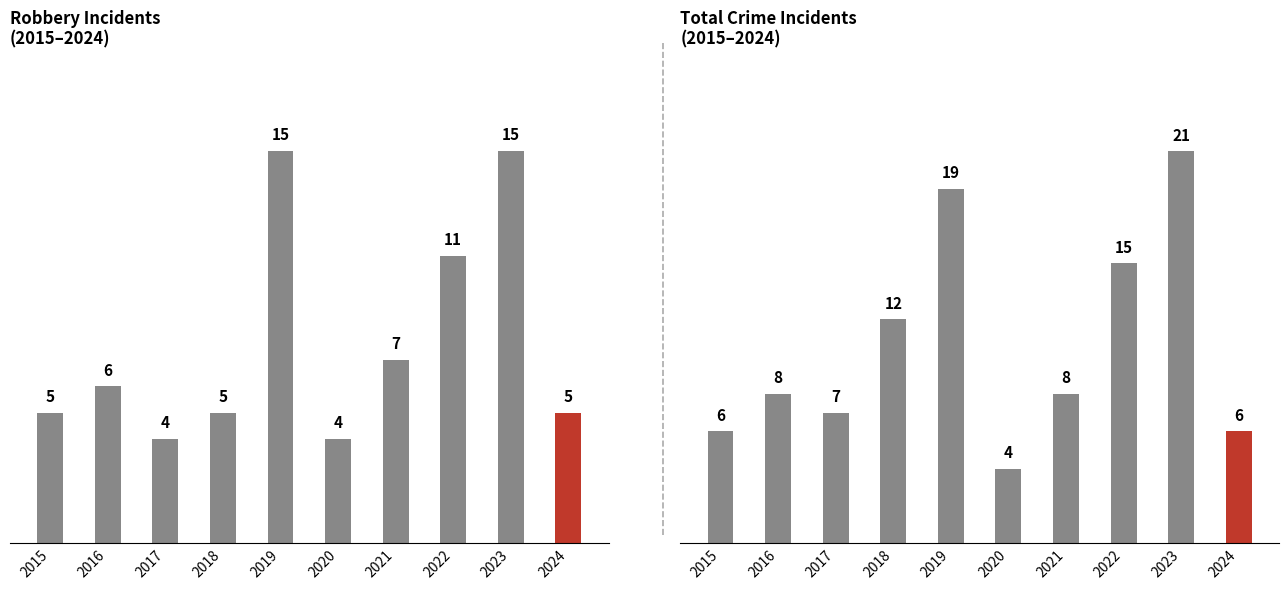

Rank the series by their average value, from highest to lowest.

Total, Robbery